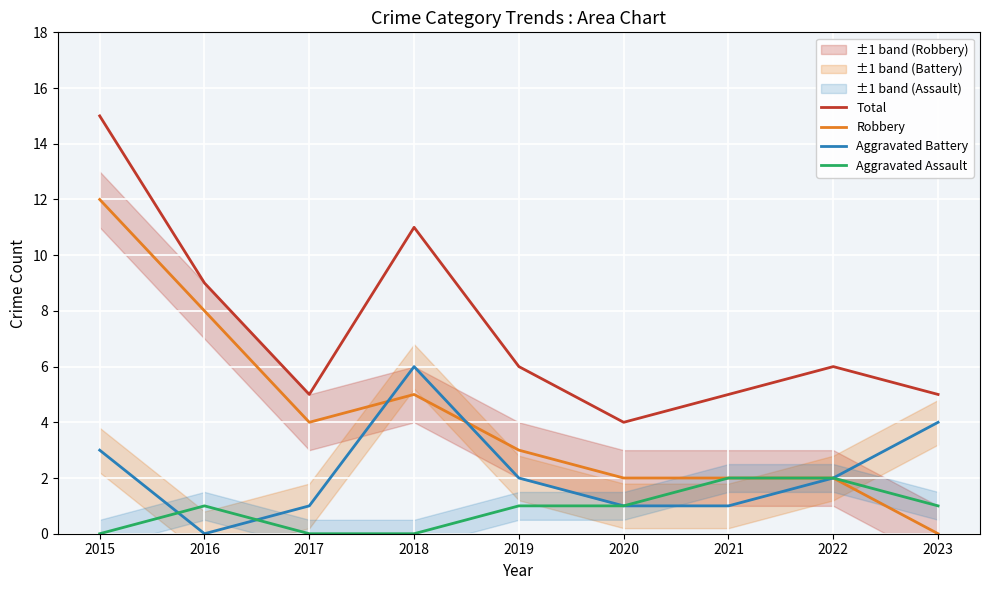

True or false: Total and Robbery intersect in this chart.

False